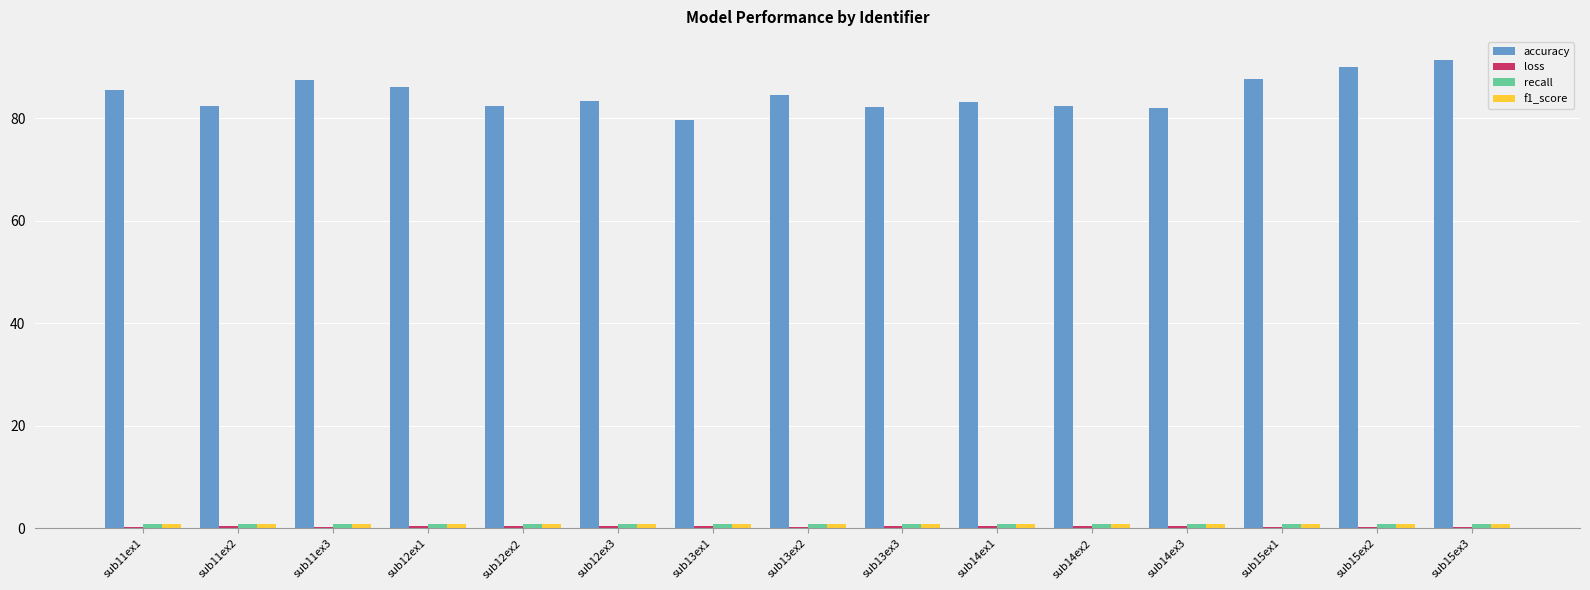

True or false: accuracy has a value of 133.2 at sub14ex2.

False